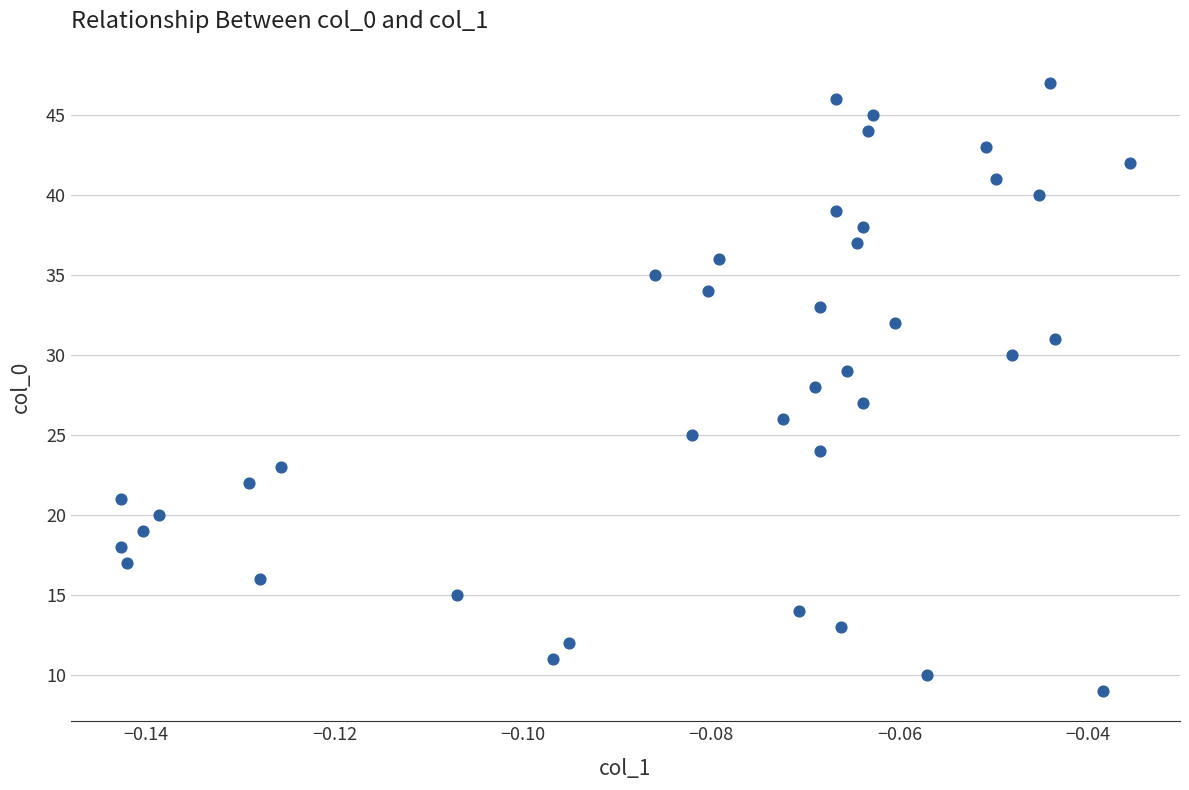

What is the range of Y values (max minus min)?

38